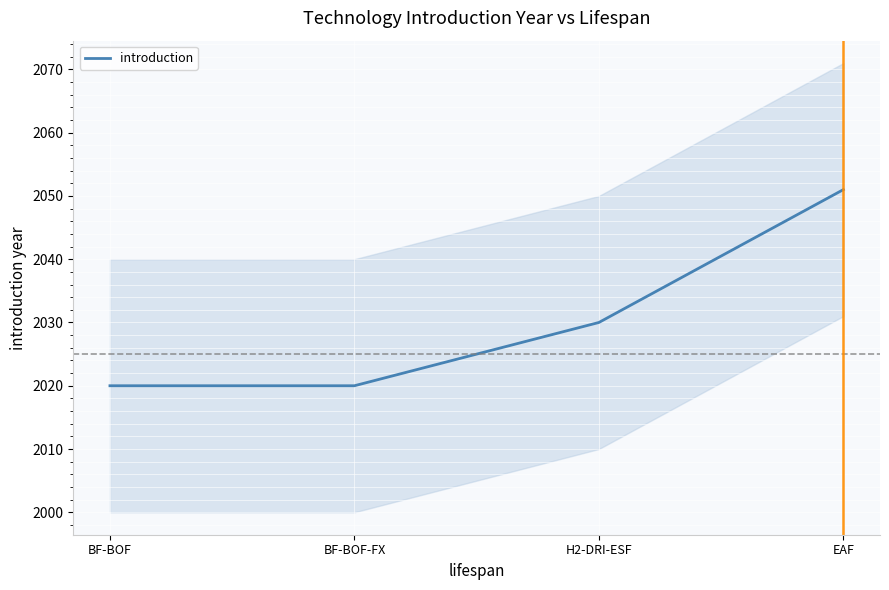

Where is the data nearest to the value 2035?

H2-DRI-ESF